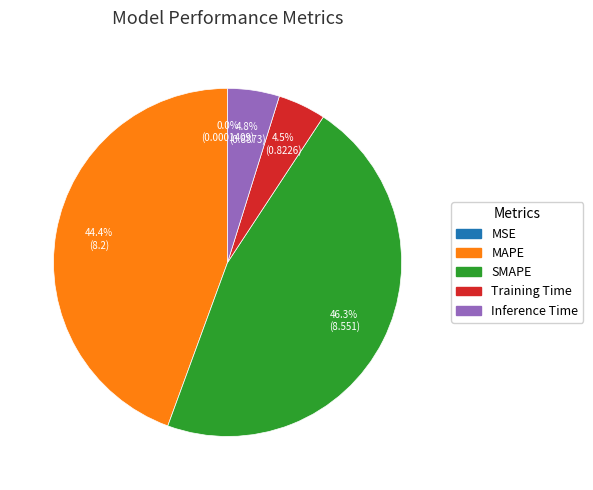

Is it true that Inference Time is 13% of the pie?

False